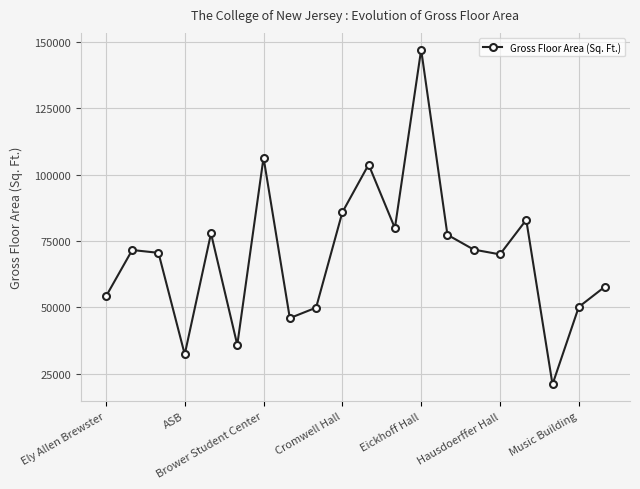

What is the value of the 13th point from the left?

147100